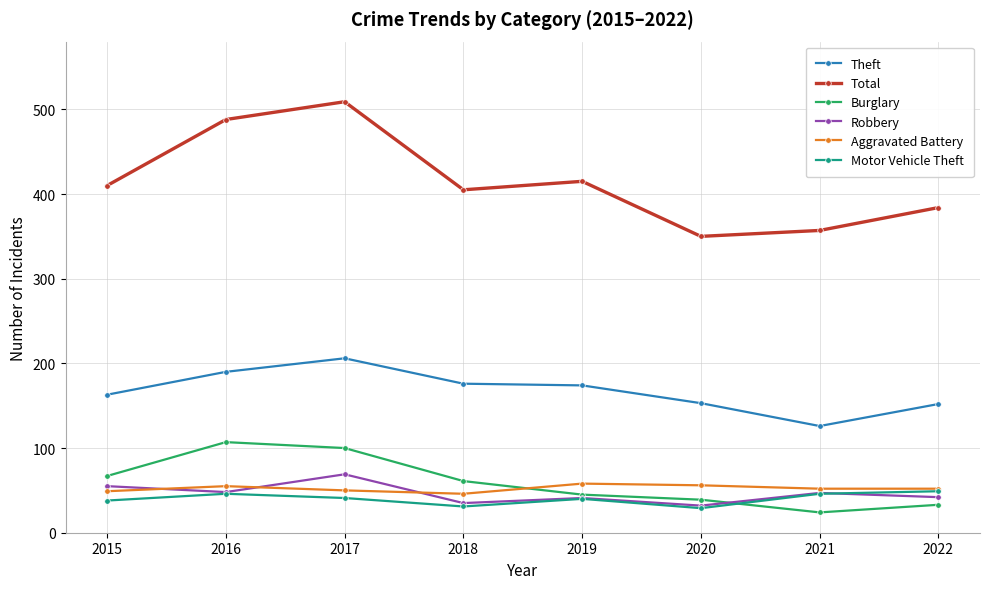

How many lines are shown in the chart?

6